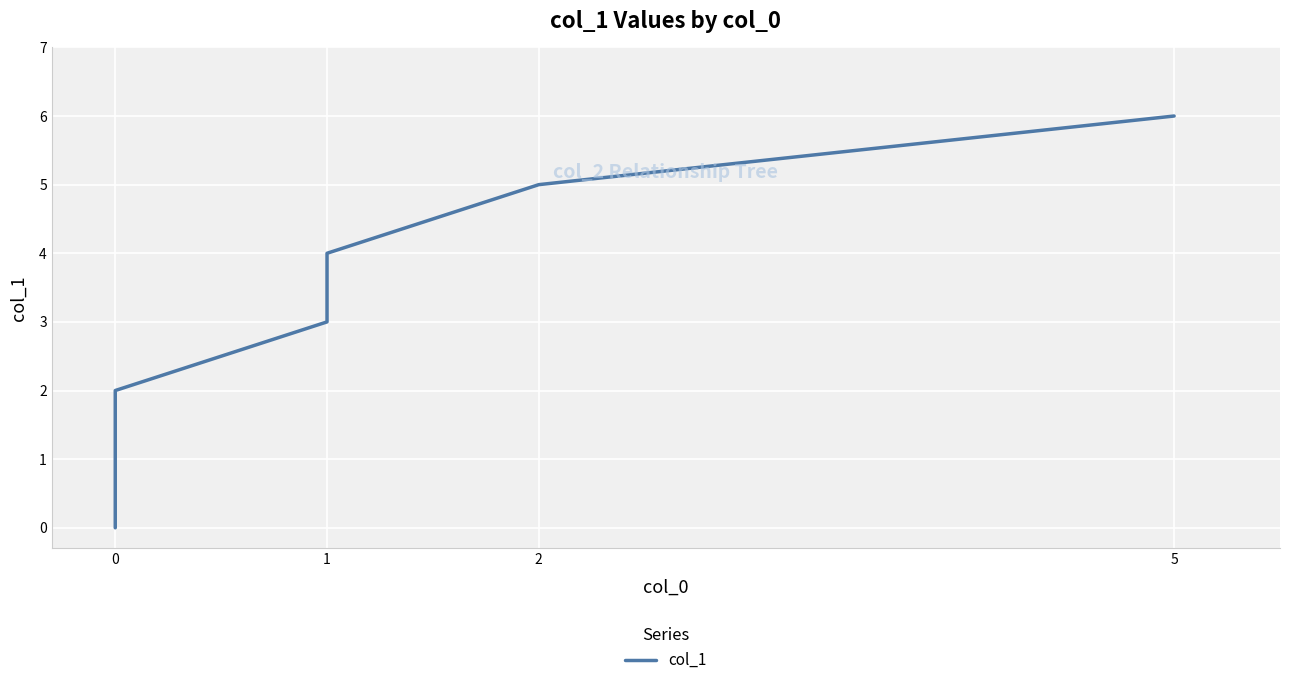

What is the sum of all values?

21